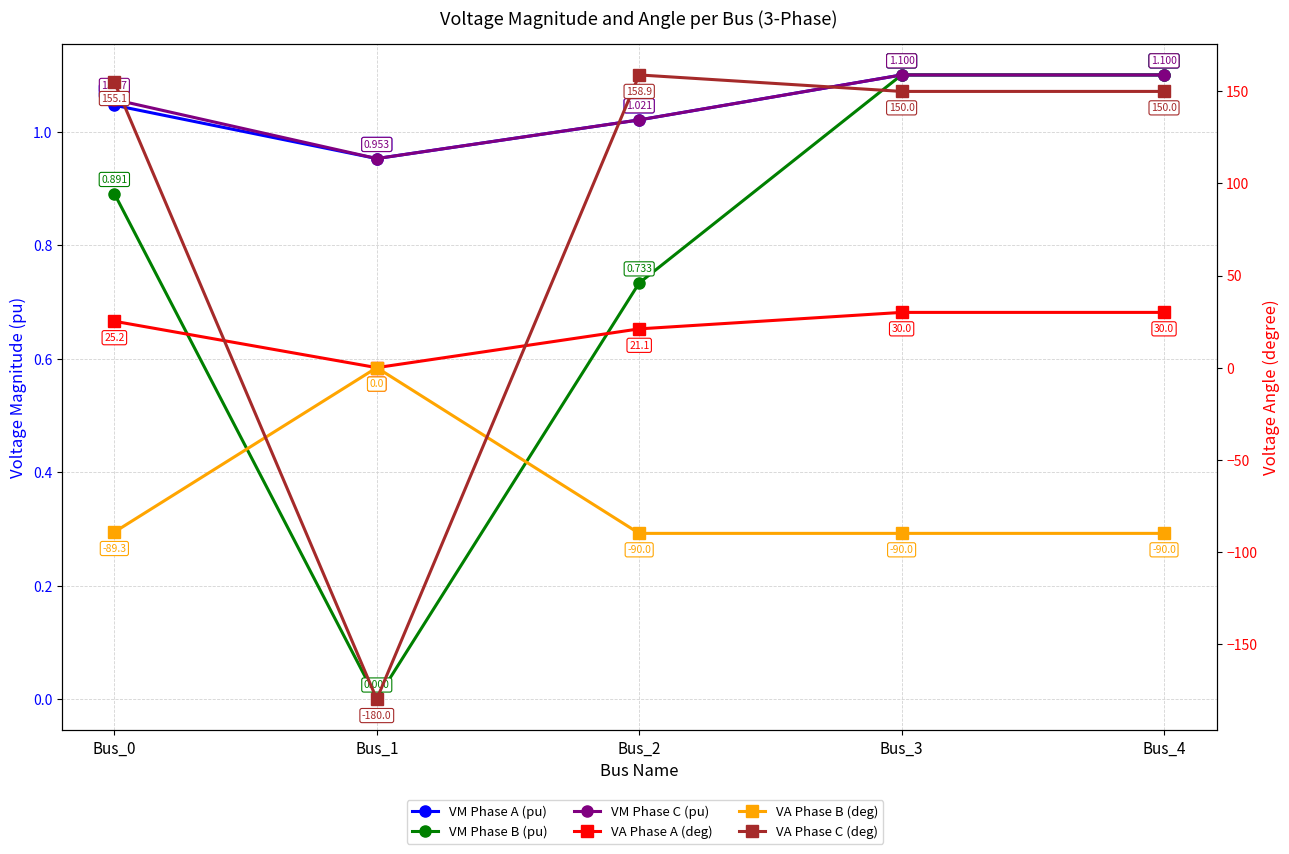

How many values in the VA Phase C (deg) series are below 150?

1